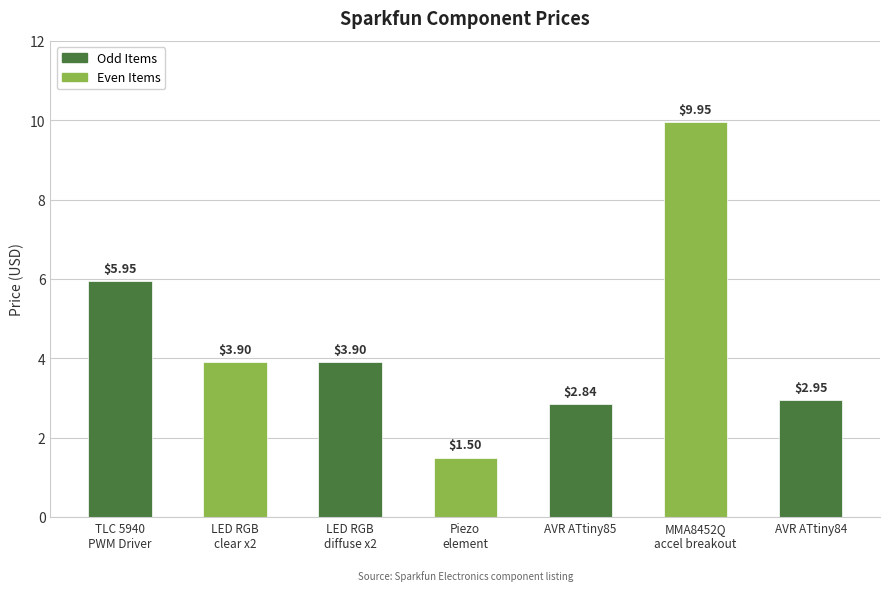

What is the sum of the values at AVR ATtiny85 and AVR ATtiny84?

5.8